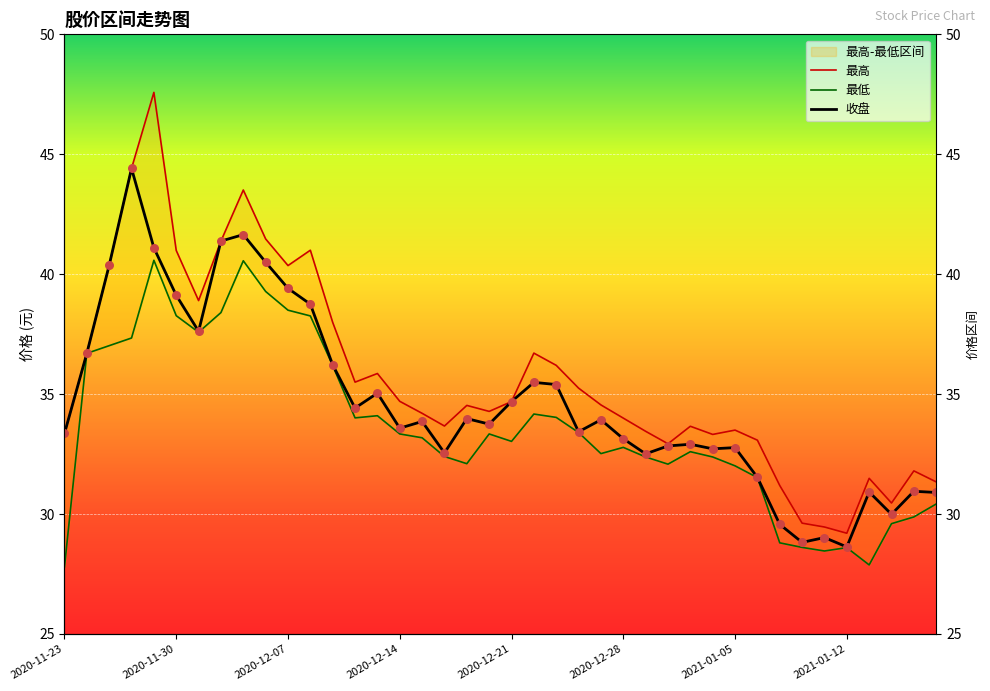

What are all the series names shown in the legend?

收盘, 最高, 最低